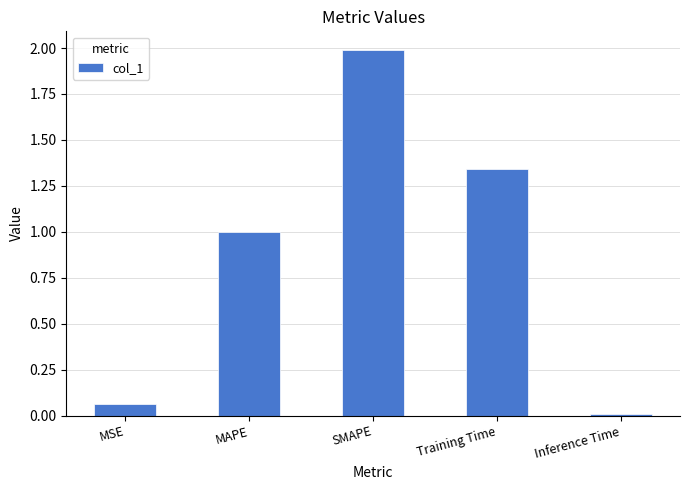

Is it true that the value at Inference Time is 0.0?

True